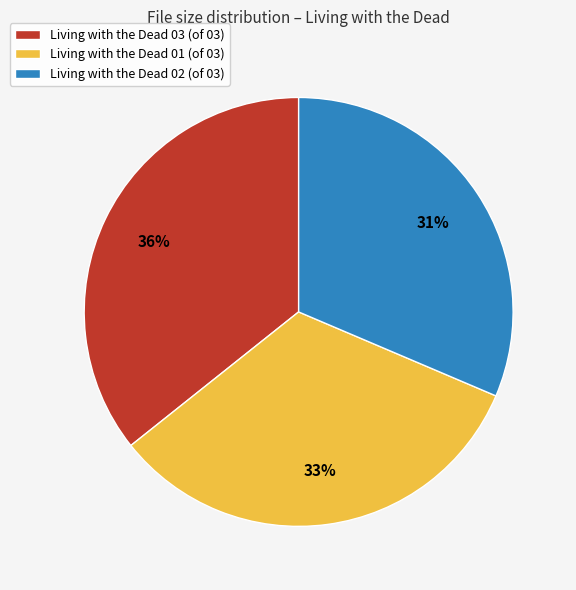

How many segments does this pie chart have?

3